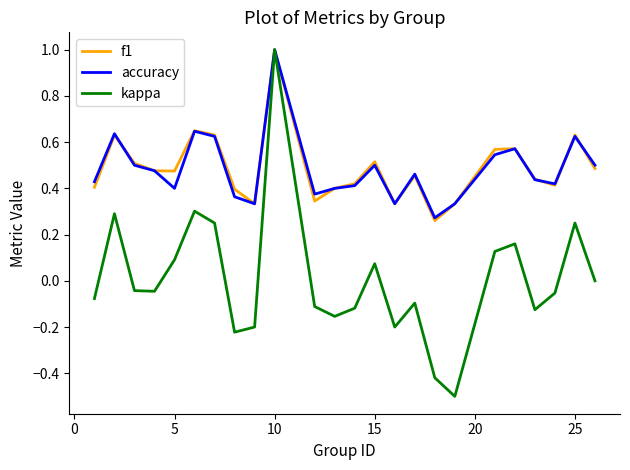

What are all the series names shown in the legend?

f1, accuracy, kappa